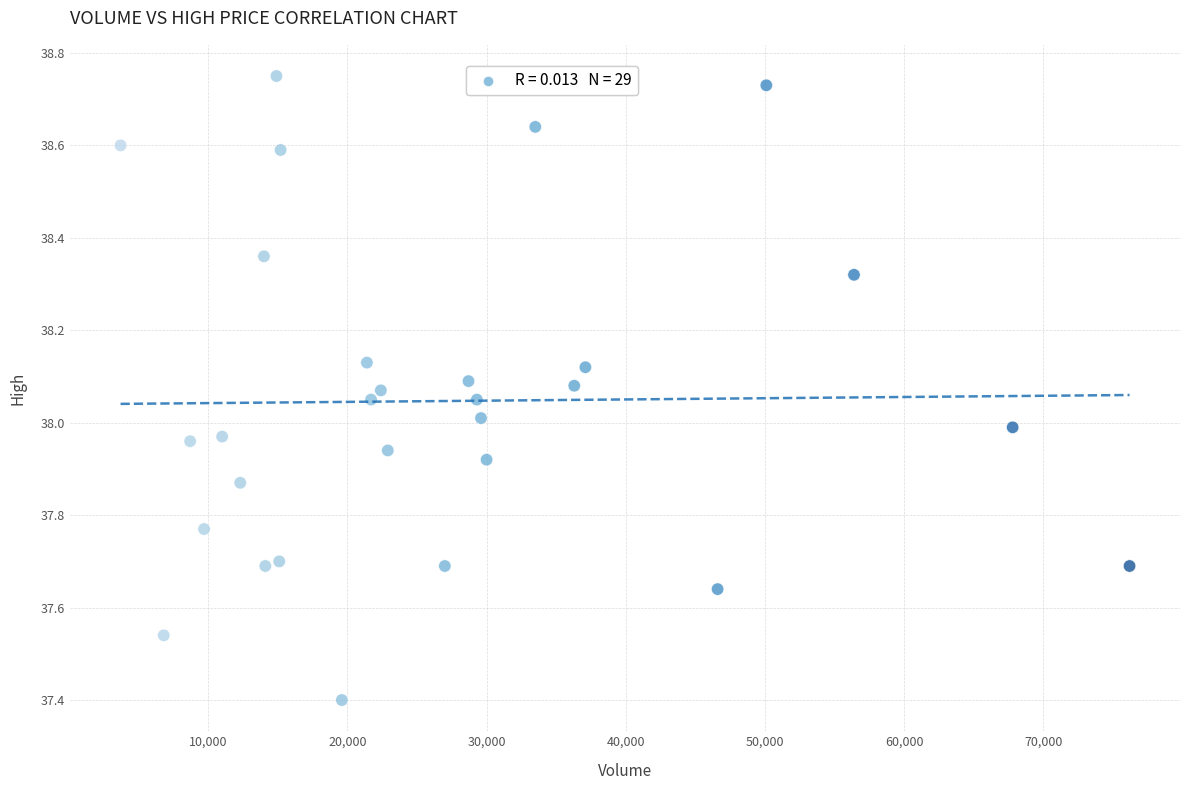

What is the range of X values (max minus min)?

72500.0